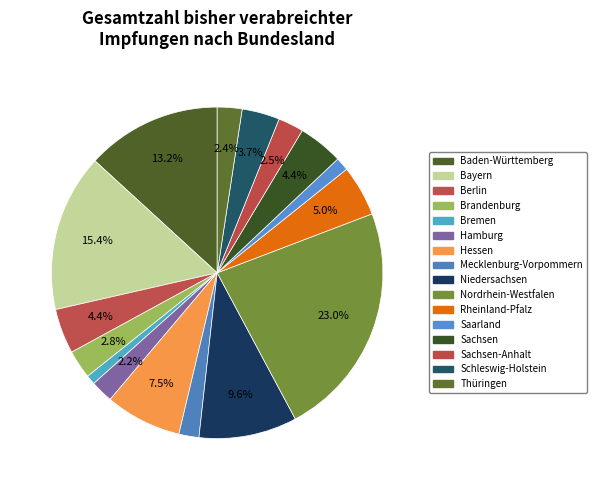

How many slices are in this pie chart?

16